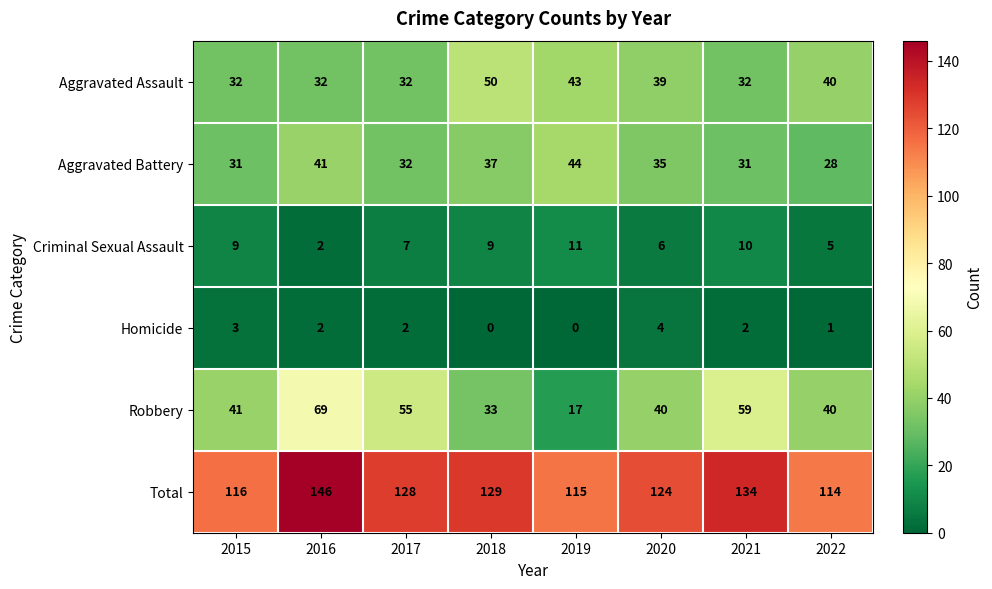

At which label does Homicide first exceed 2?

2015